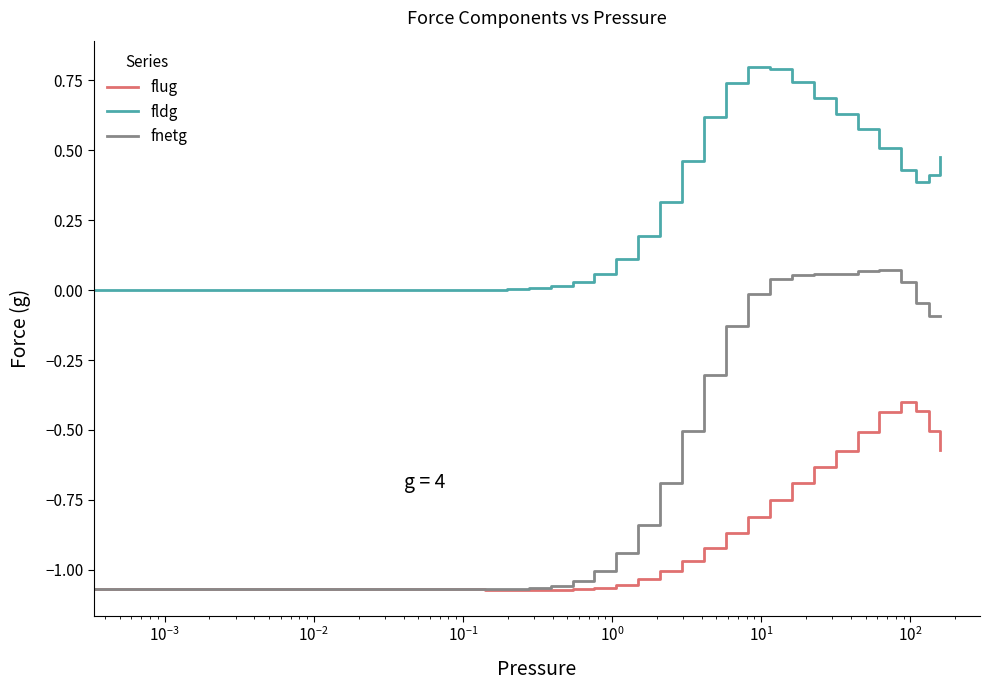

What is the sum of all fldg values?

9.0